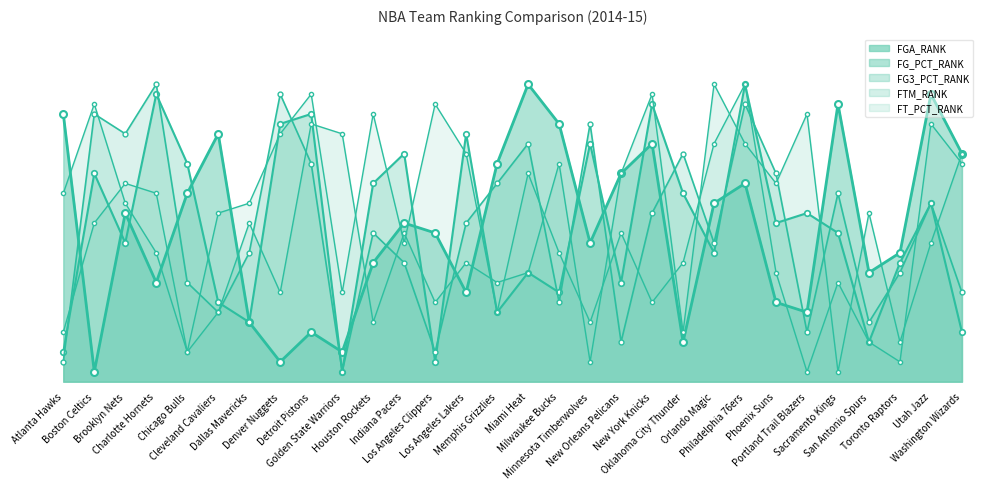

What is the difference between the maximum and minimum values in the FG3_PCT_RANK series?

29